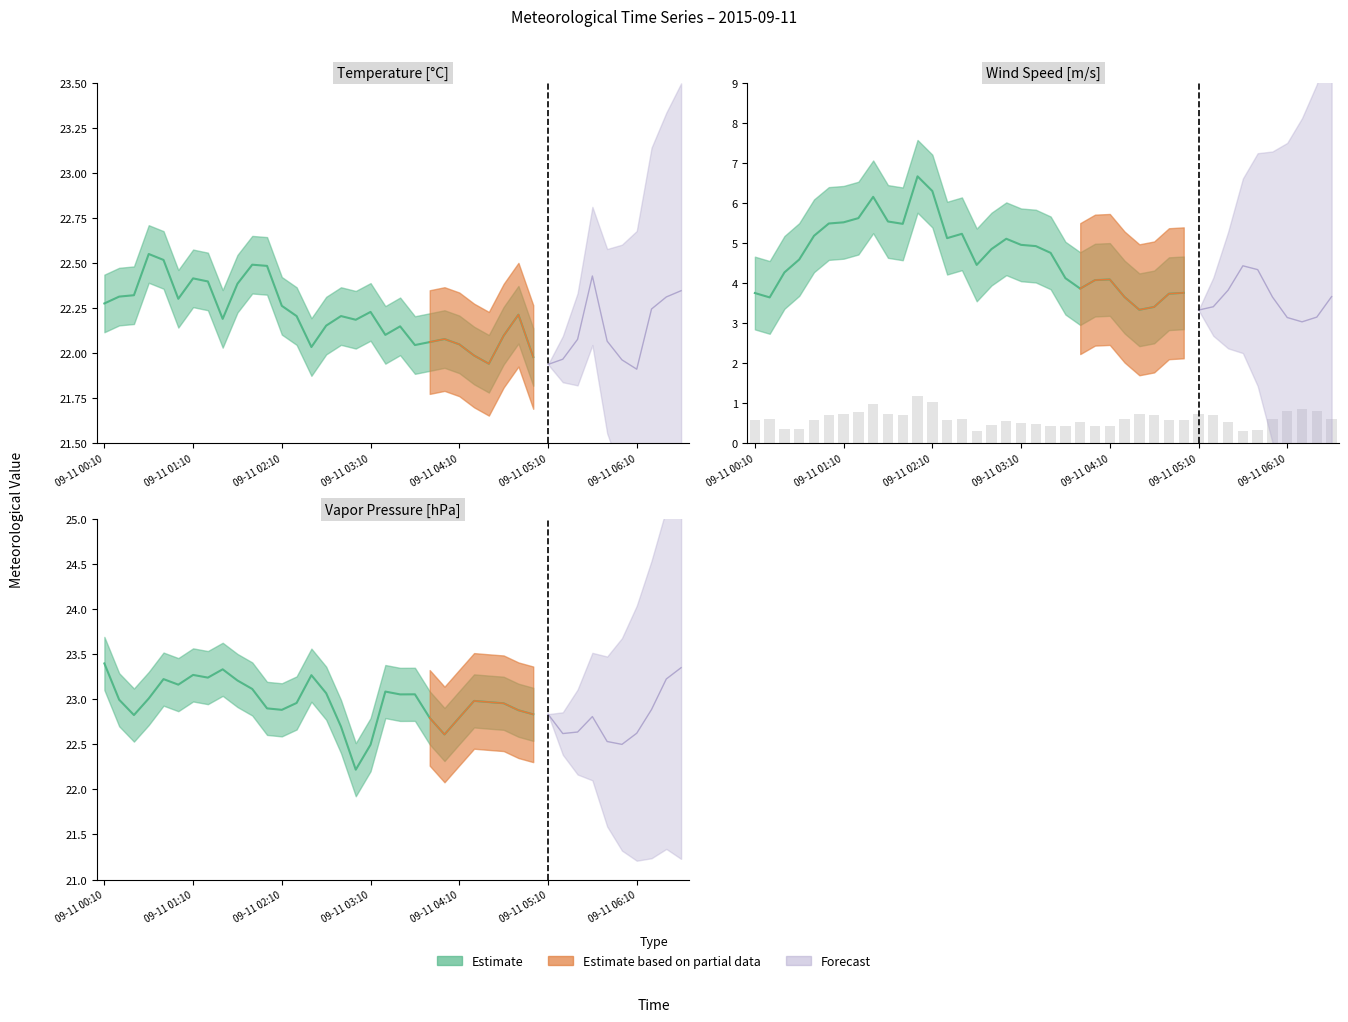

What position from the left is 2015-09-11 02:50?

17